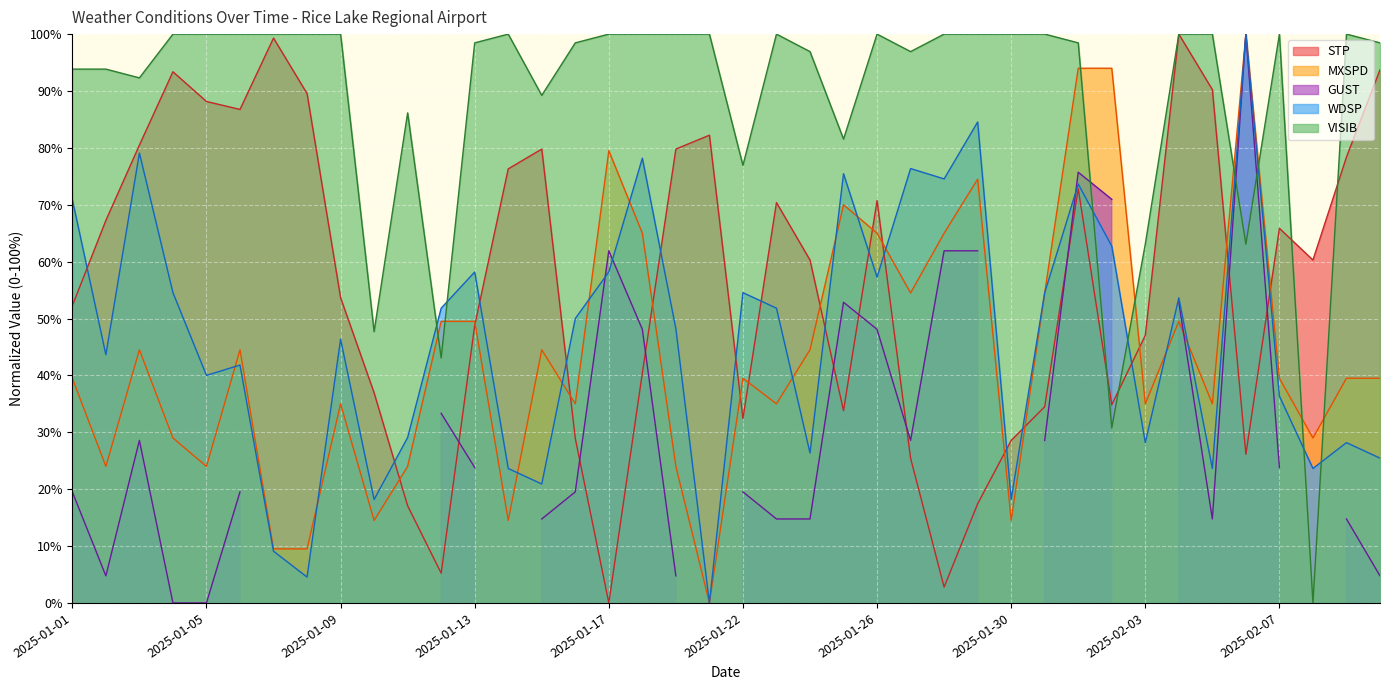

At how many categories does at least one series exceed 74?

36